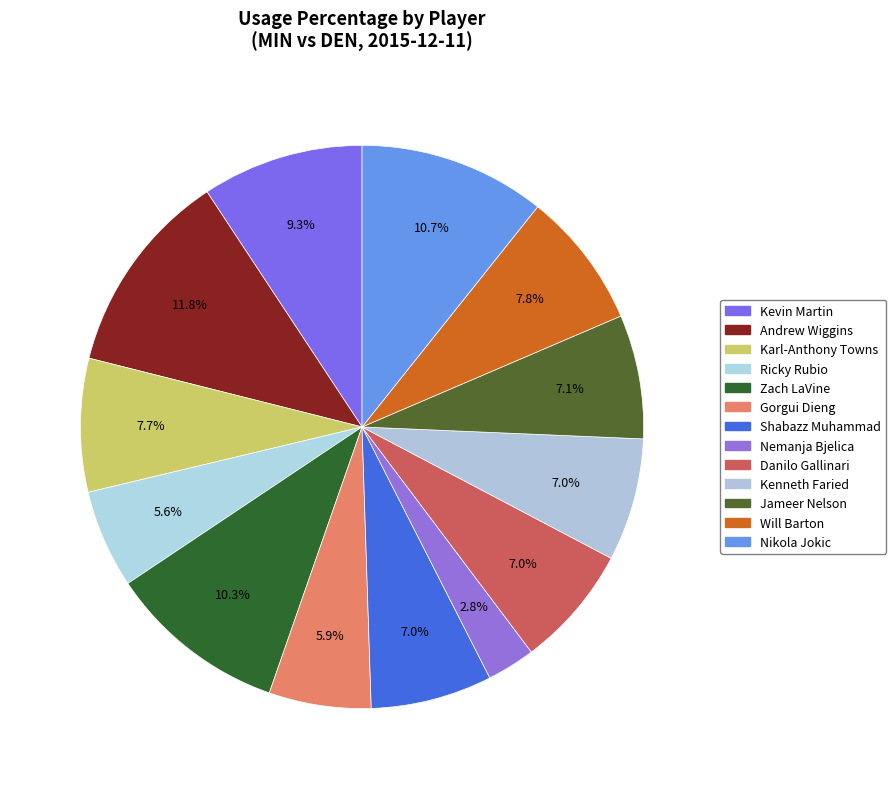

How much of the chart is everything except Nikola Jokic?

89.3%